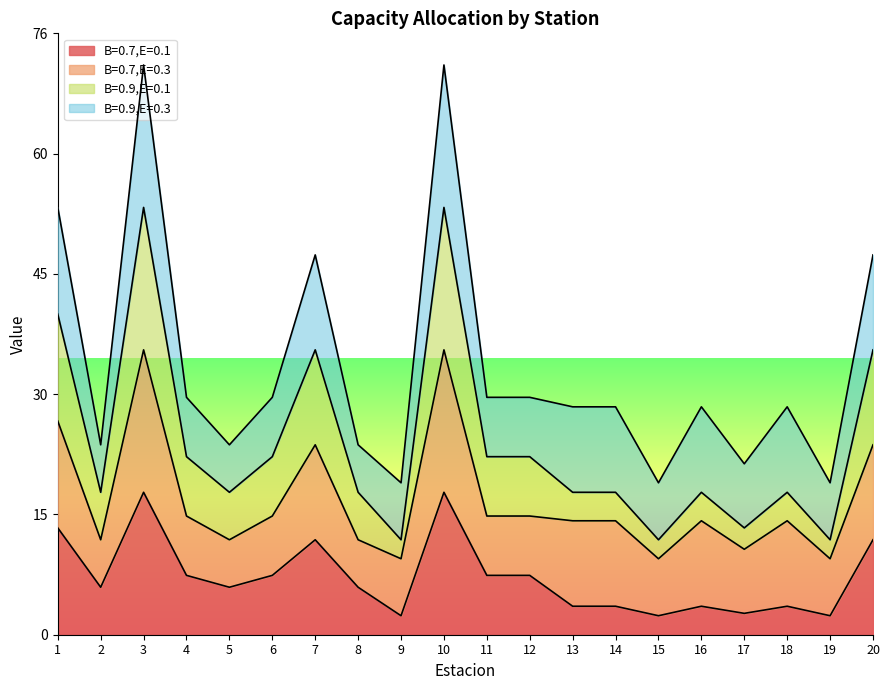

How many categories are shown in the chart?

20